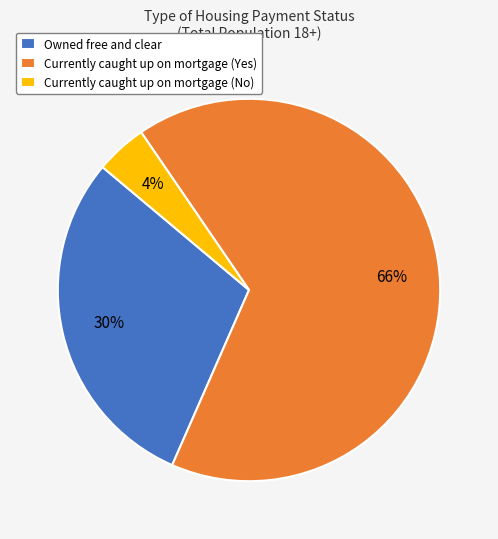

Between Currently caught up on mortgage (Yes) and Owned free and clear, which is larger?

Currently caught up on mortgage (Yes)